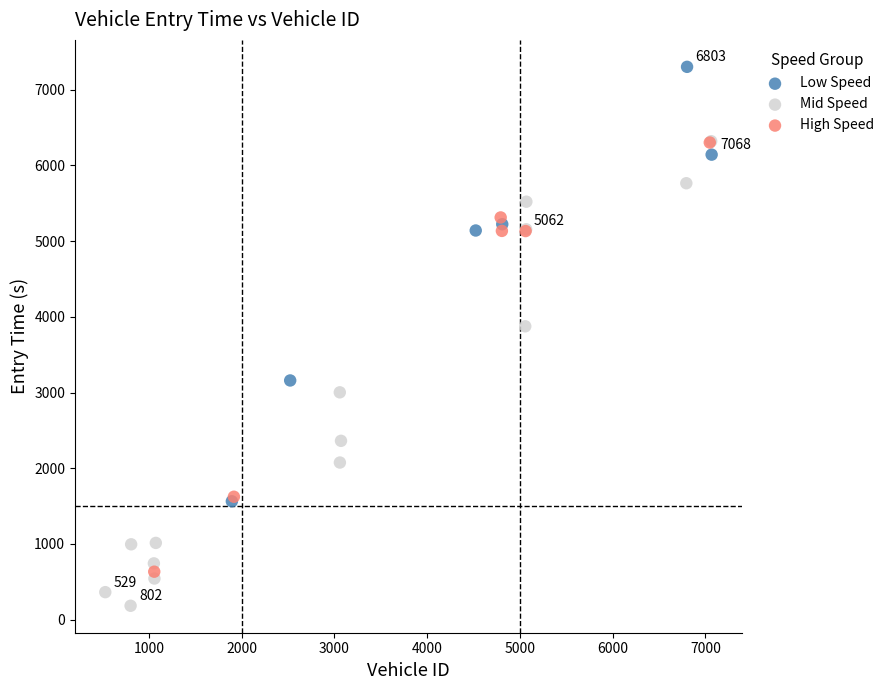

Which series reaches the minimum Y coordinate?

Mid Speed